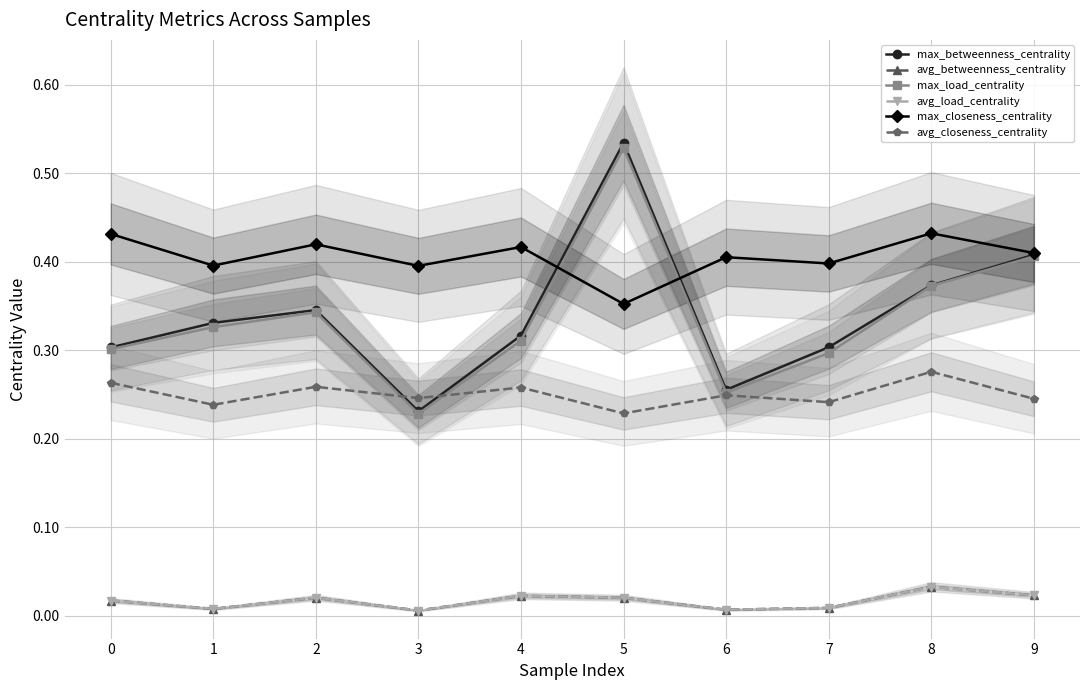

How many data points does each series have?

10